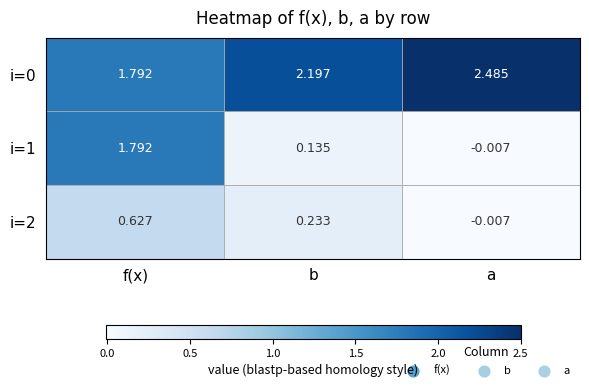

Where does the i=0 series first go above 2?

b